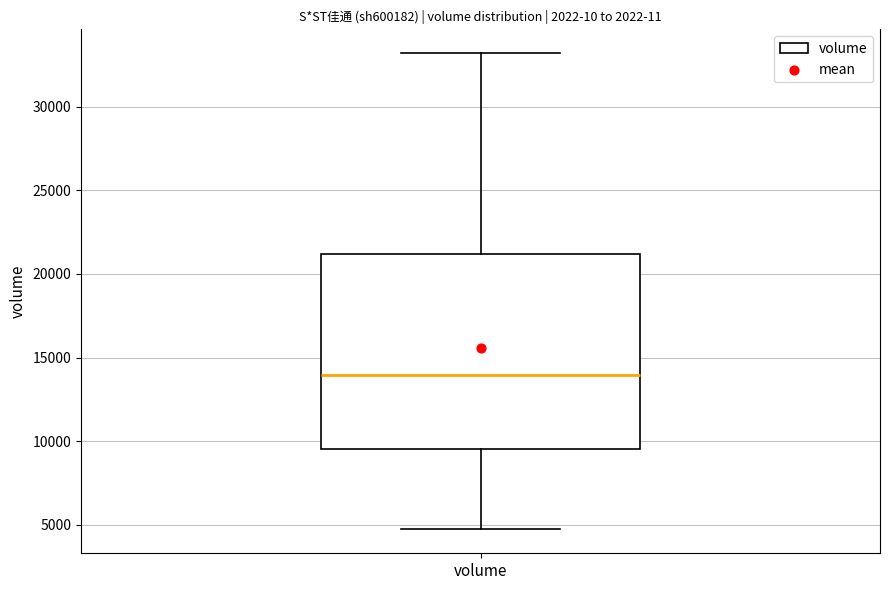

Read this box plot against the y-axis: the position of the median line, the range covered by the box, and the ends of both whiskers. The values are not printed on the chart, so give them approximately, as read against the axis.

median 14000, box 9500 to 21000, whiskers 4500 to 33000